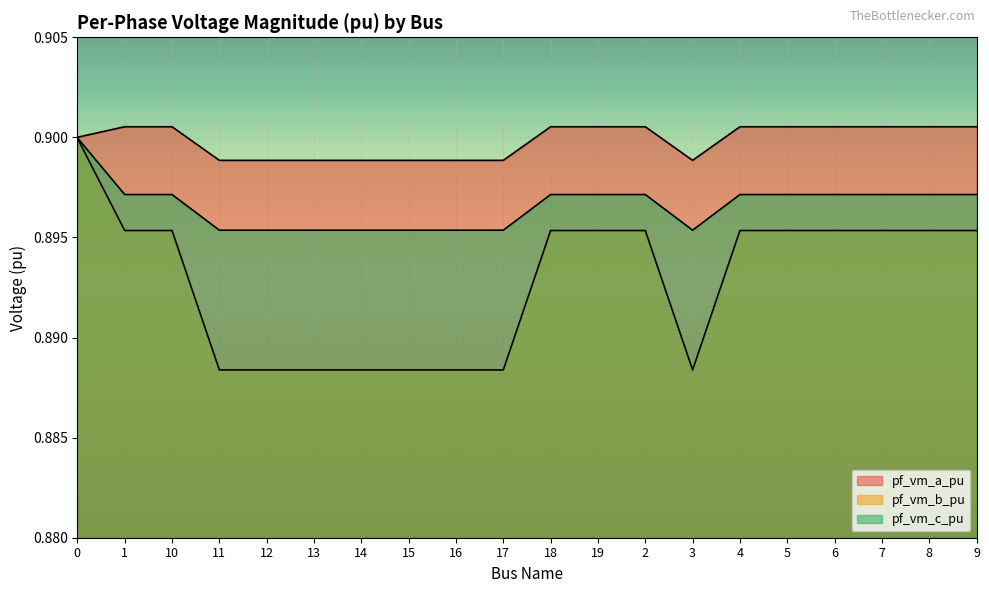

True or false: pf_vm_b_pu and pf_vm_c_pu cross at least once.

False